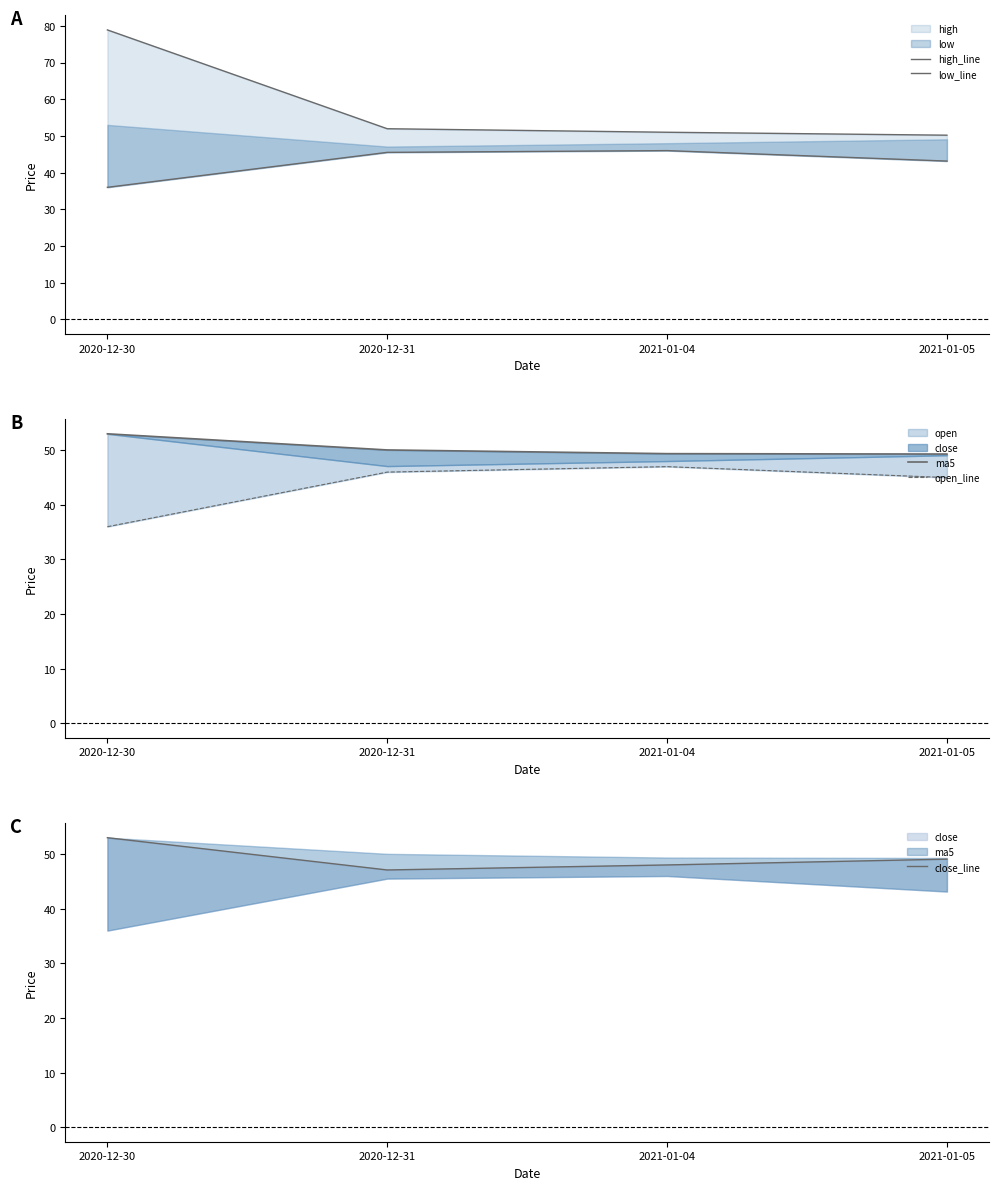

Which category has the highest value across all series?

2020-12-30